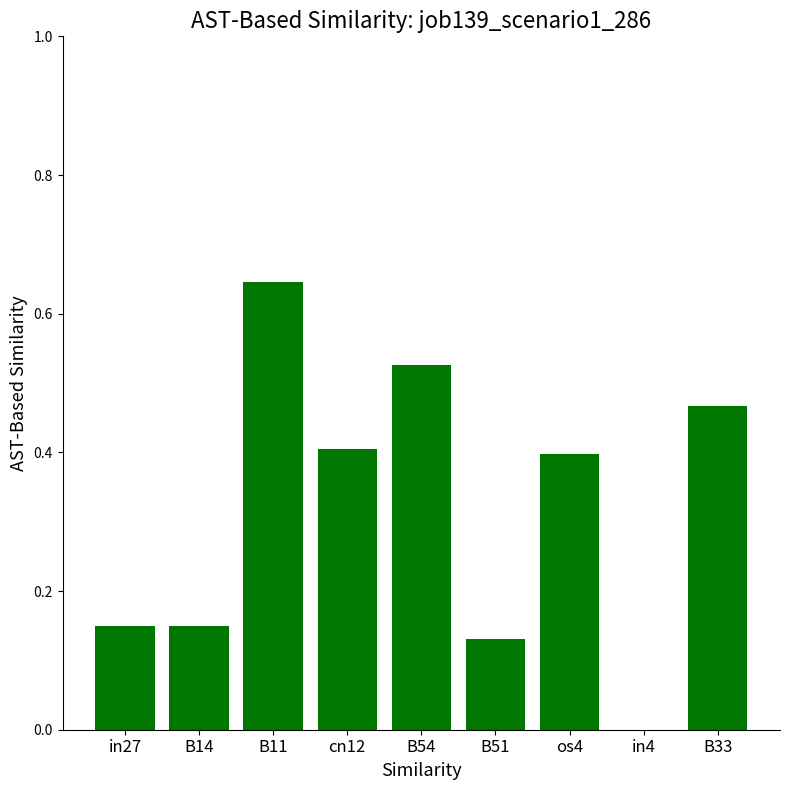

Which label corresponds to the largest value in the chart?

B11